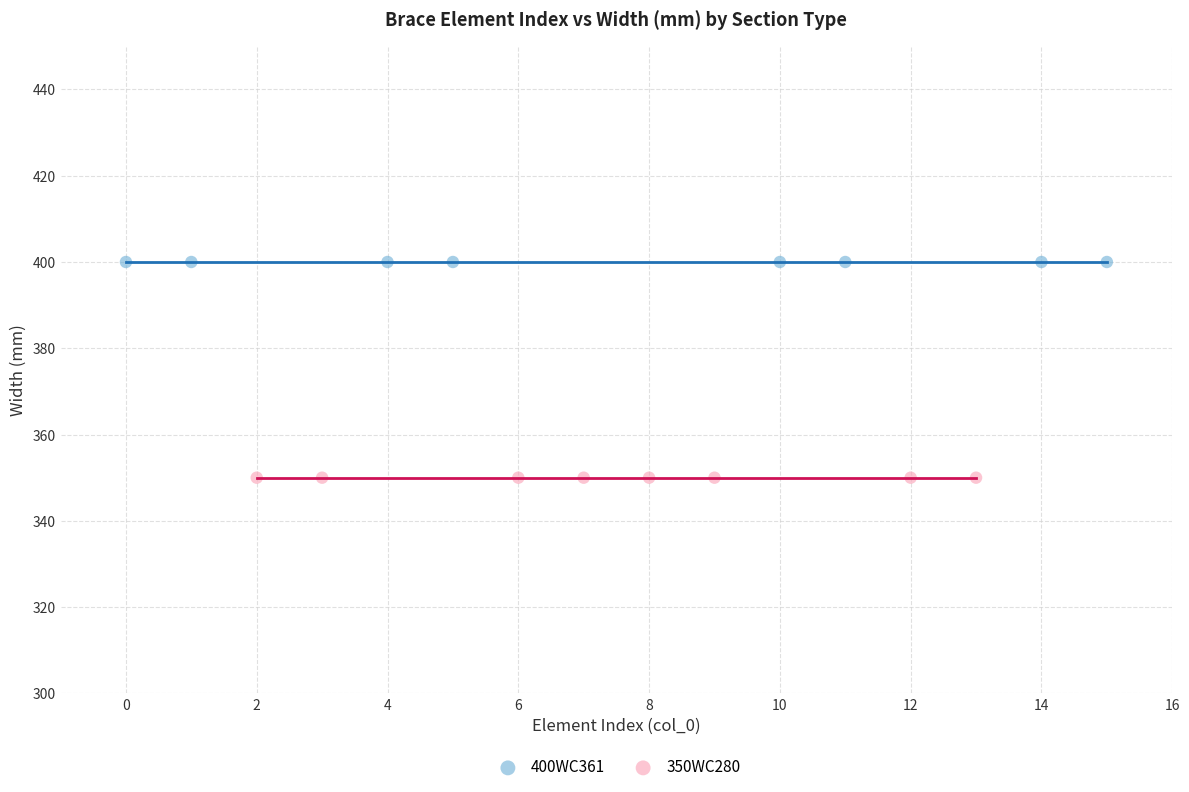

Which series reaches the maximum Y coordinate?

400WC361